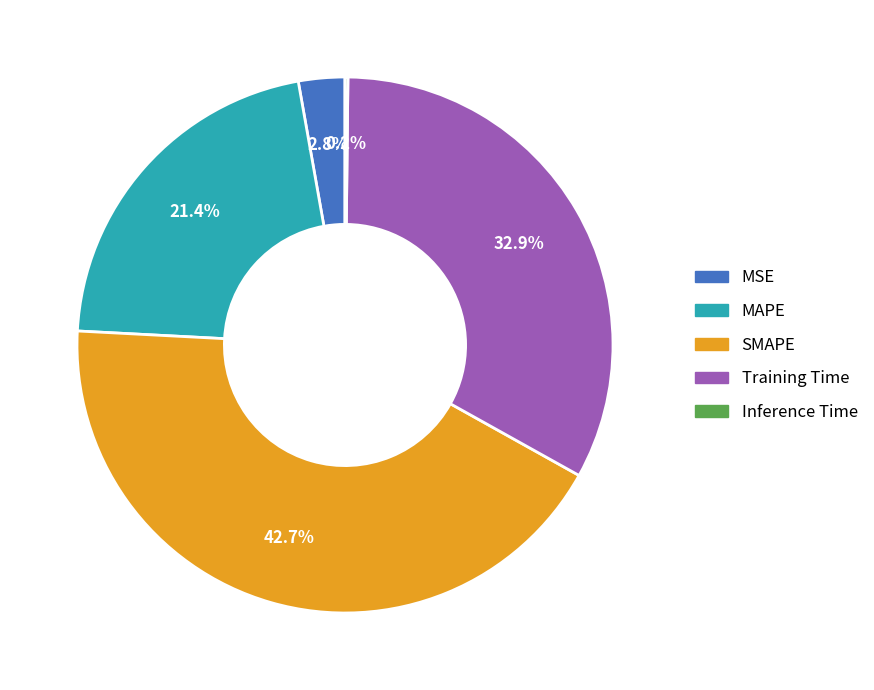

What is the ratio of the value at MSE to the value at MAPE?

0.1